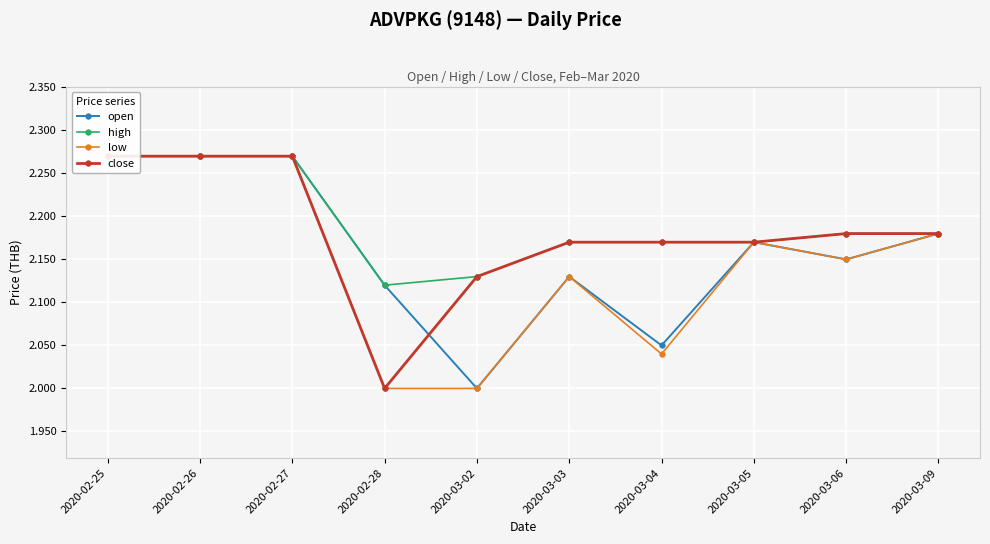

True or false: close and high intersect in this chart.

False